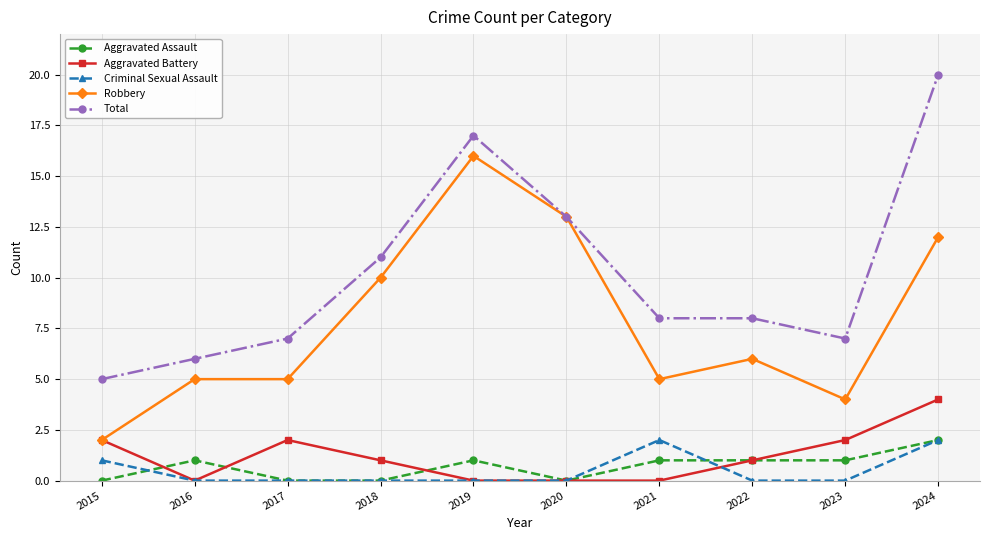

What is the spread (max minus min) of values at 2015?

5